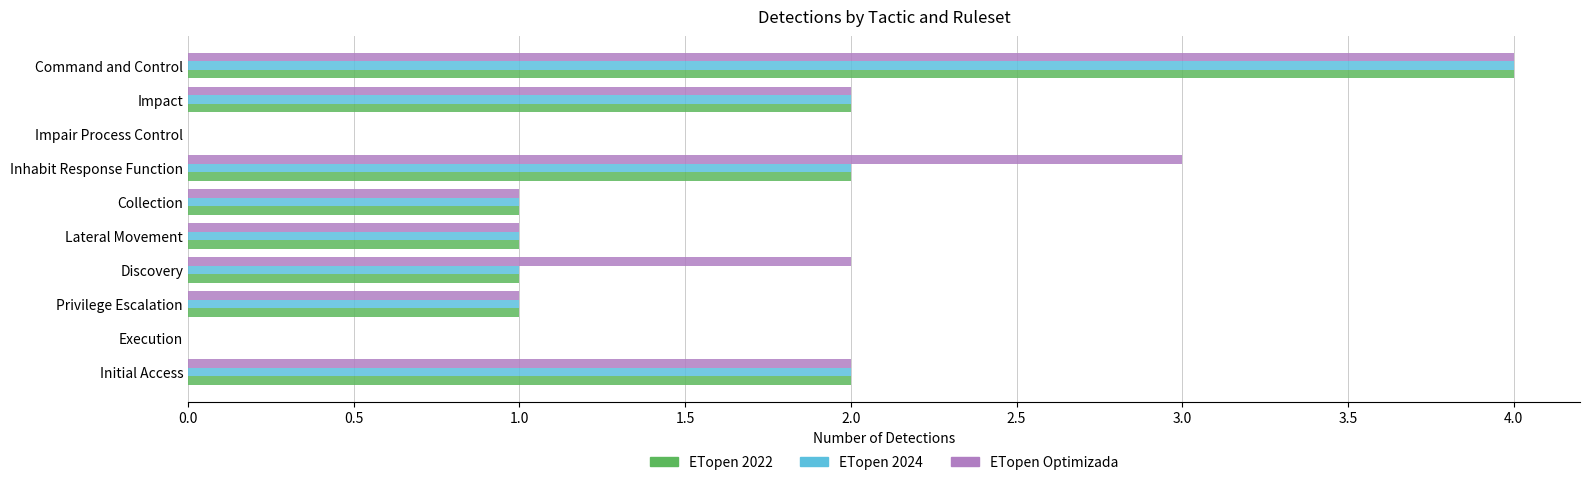

At which category is the sum across all series the highest?

Command and Control